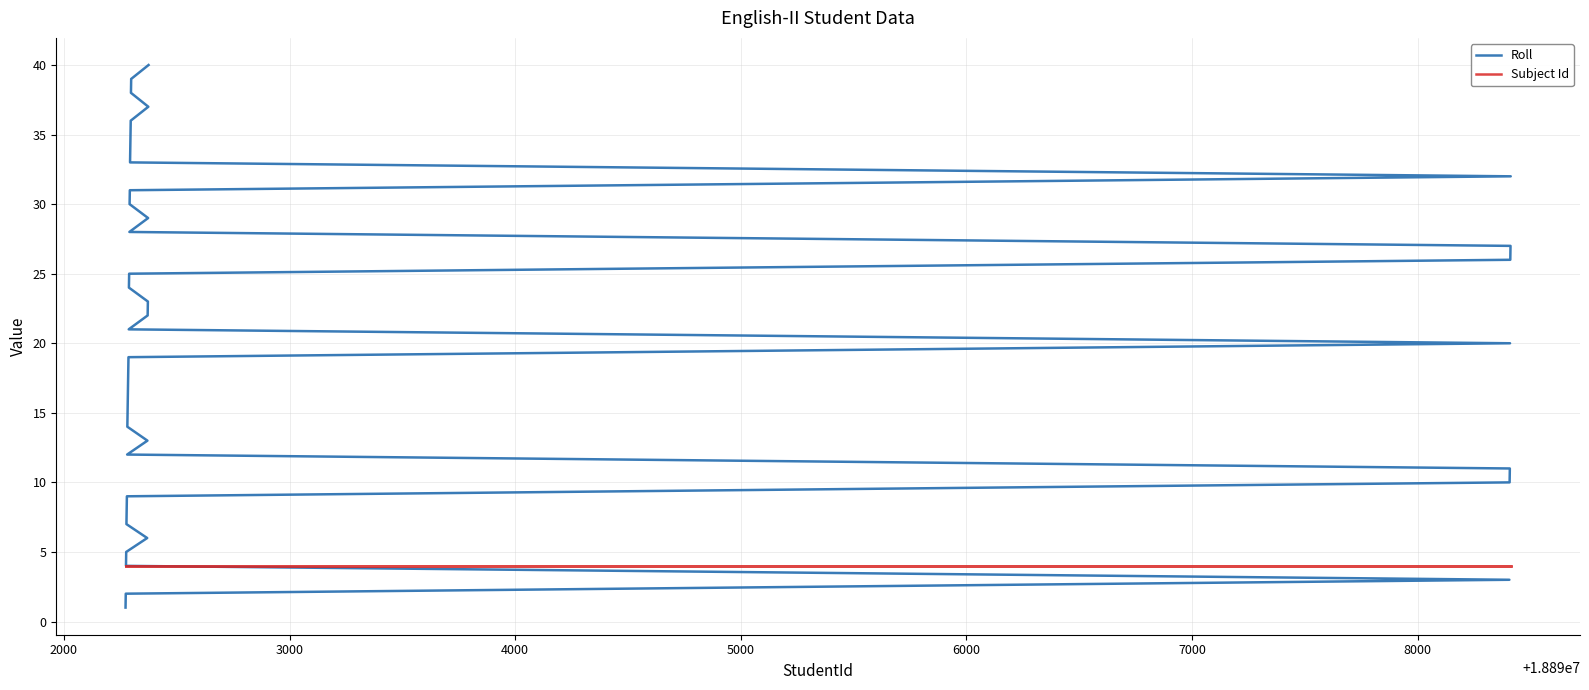

True or false: Subject Id has a value of 5 at 31.

False